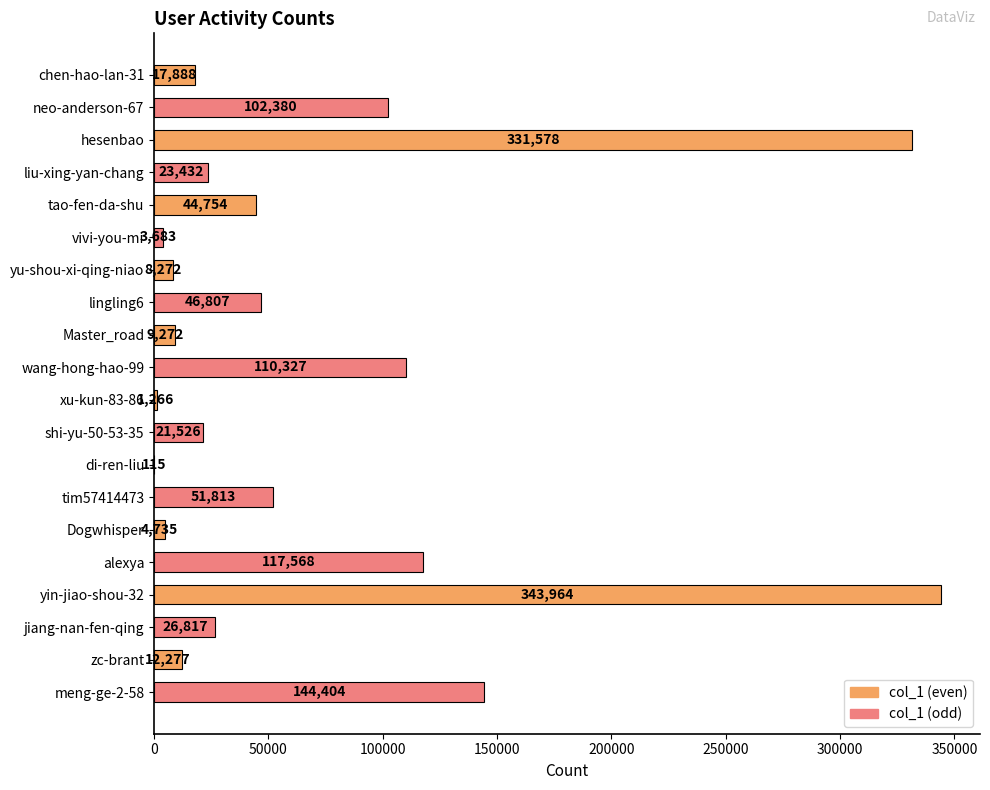

What is the sum of the values at liu-xing-yan-chang and Dogwhisper?

28167